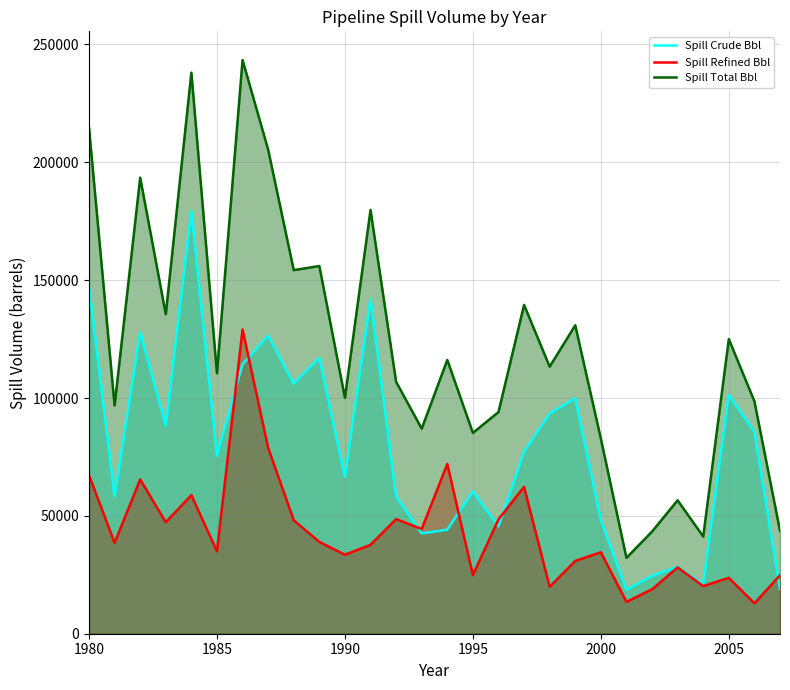

What is the minimum value shown in the chart?

12873